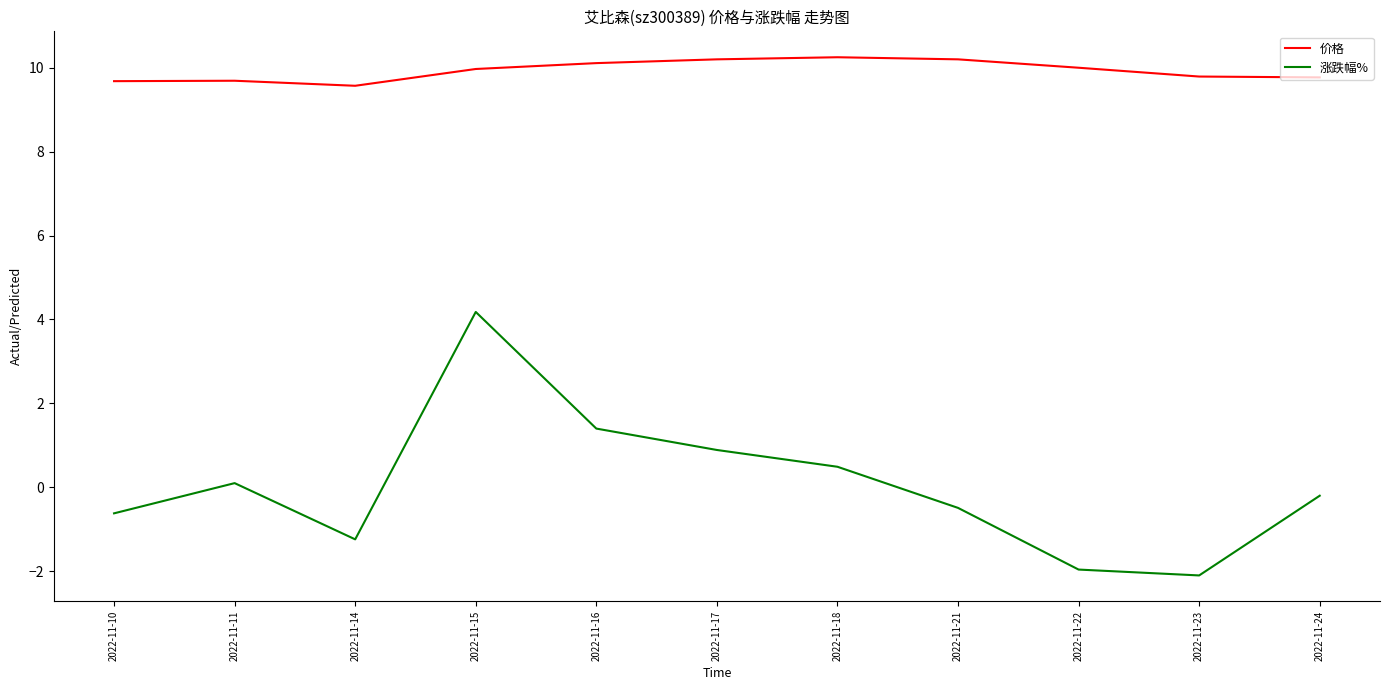

How many series are shown in this chart?

2